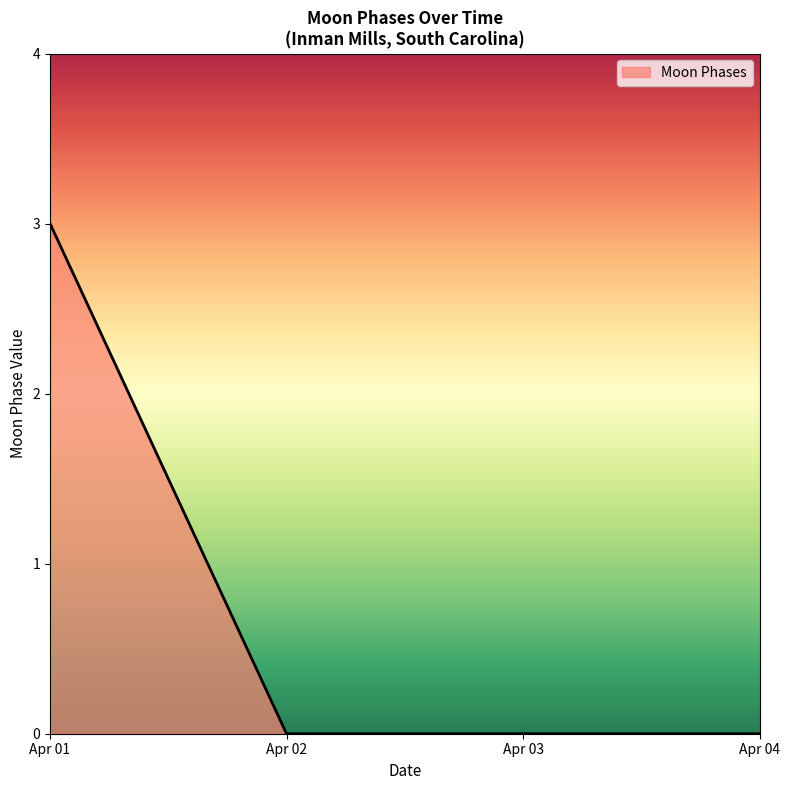

The value at Apr 02 is 1. True or false?

False